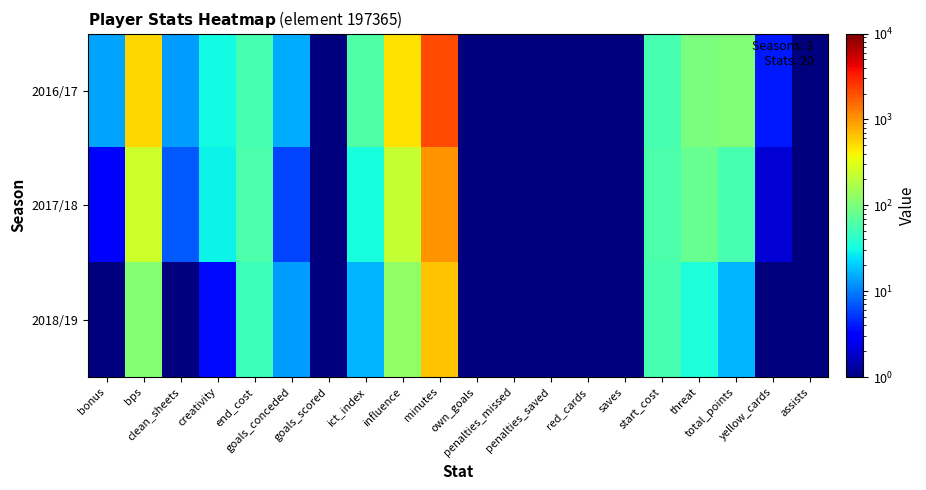

What is the maximum value shown in the chart?

2058.0